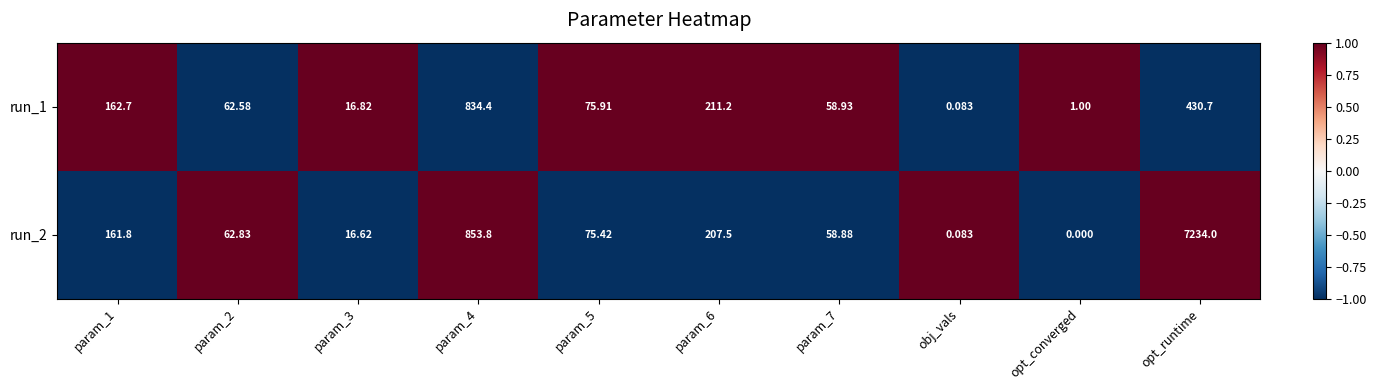

At which category is the sum across all series the highest?

opt_runtime